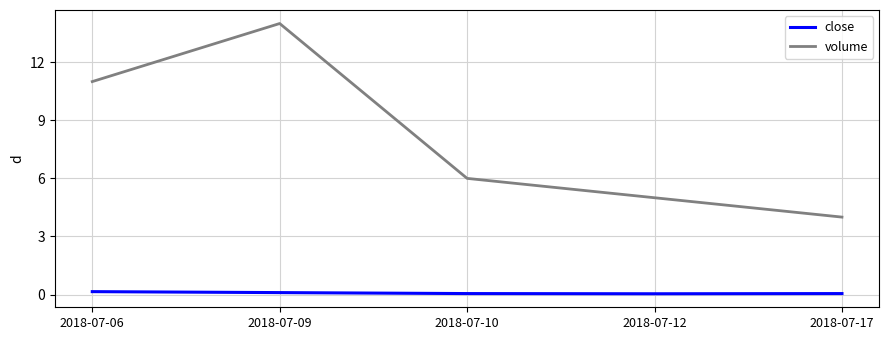

True or false: close and volume cross at least once.

False